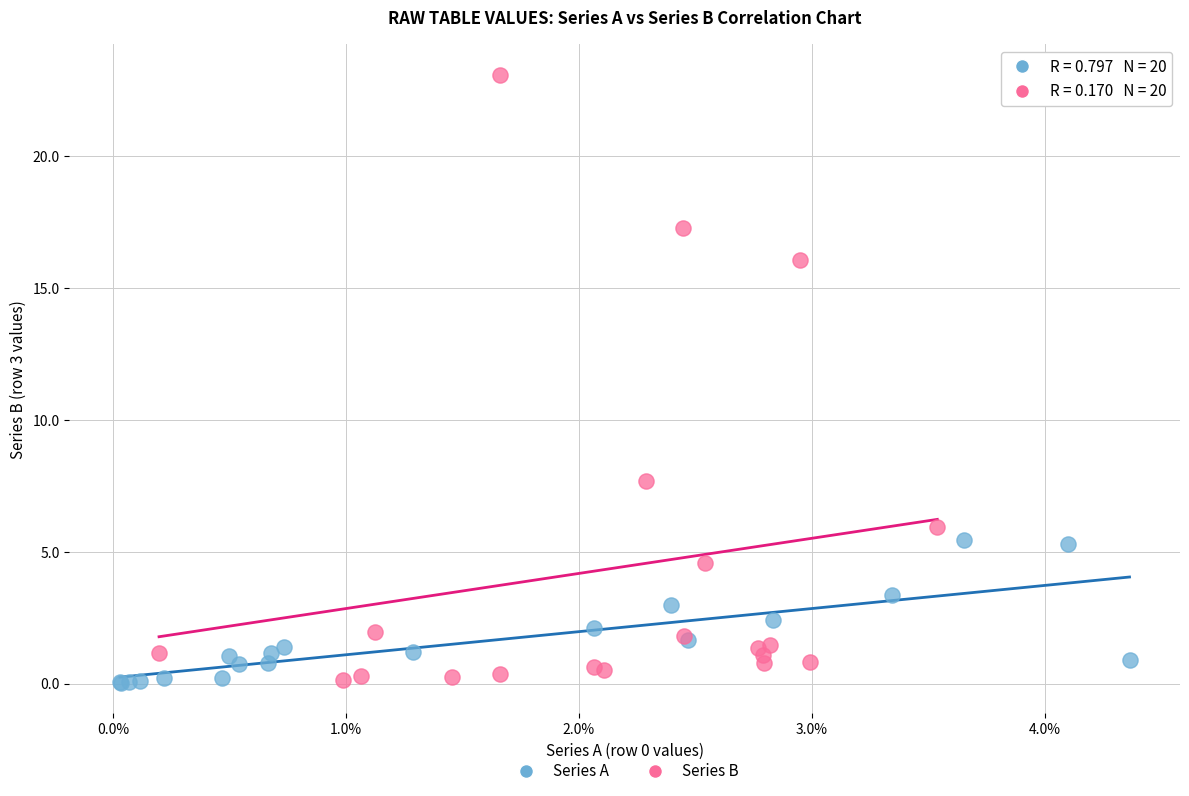

Which series reaches the maximum Y coordinate?

Series B